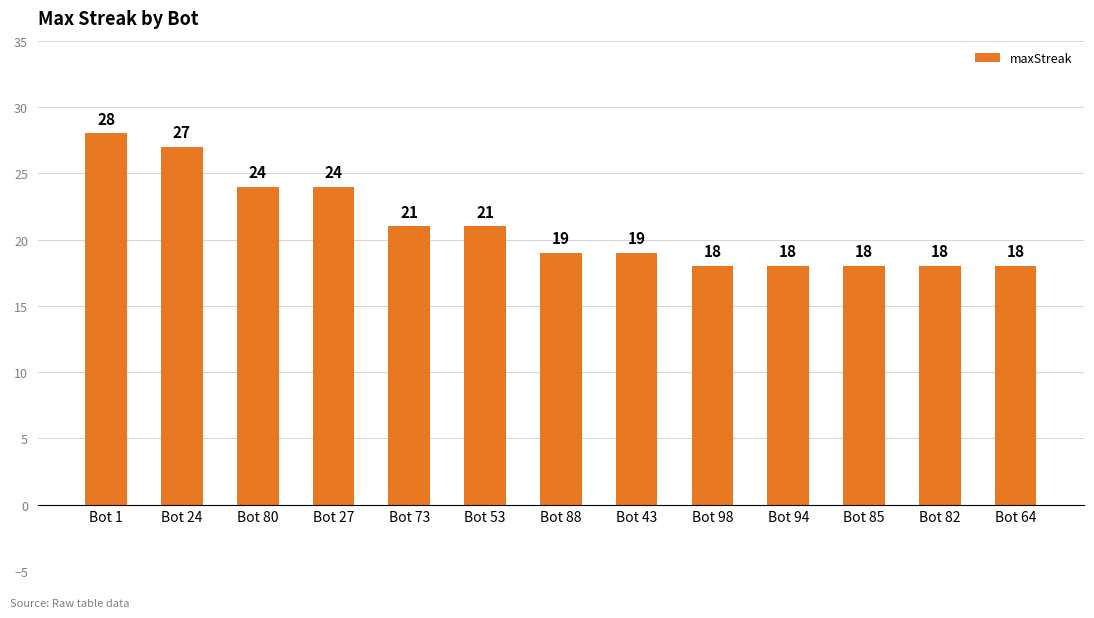

What is the sum of all values?

273